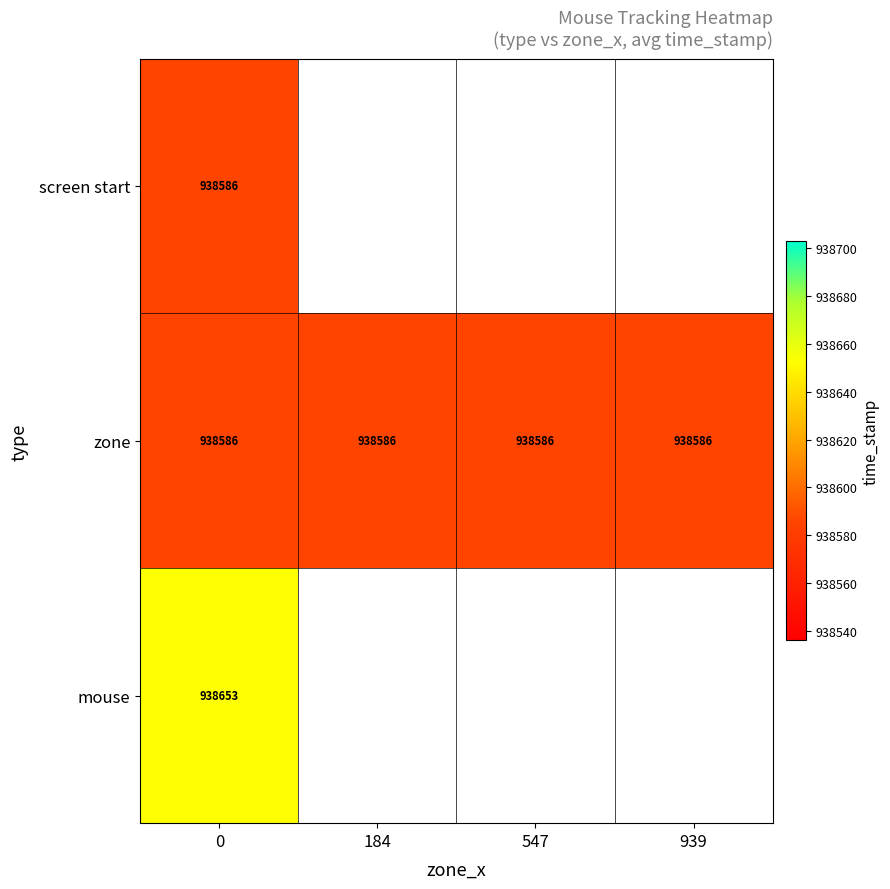

What is the spread (max minus min) of values at 0?

67